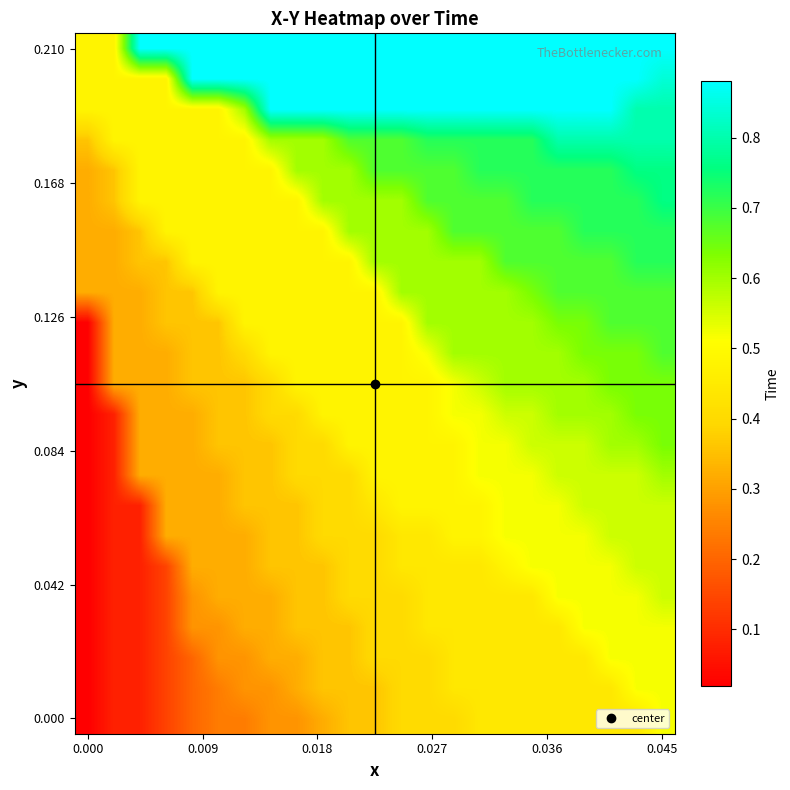

At how many categories does at least one series exceed 0?

23